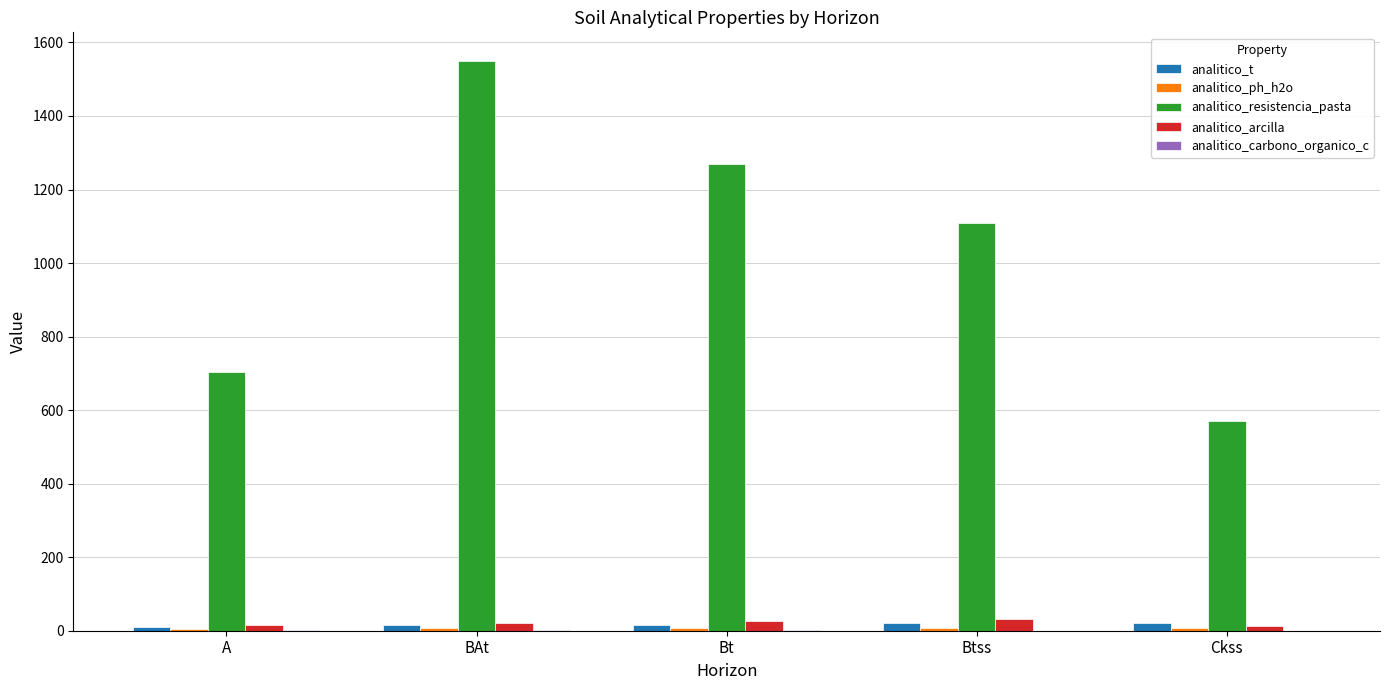

Are the bars horizontal?

No